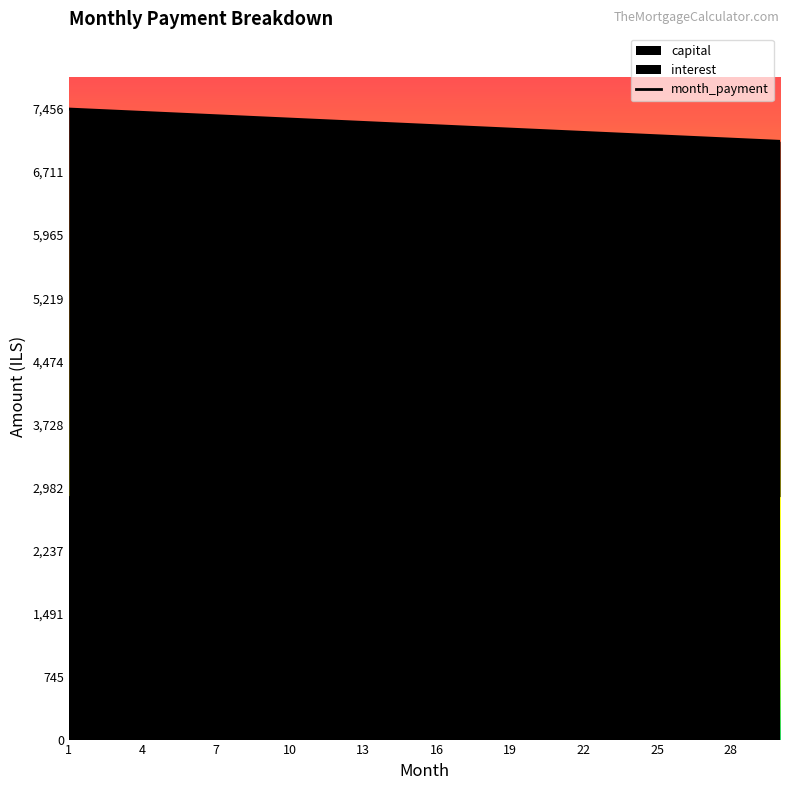

The value of month_payment at 10 is 3272.9. True or false?

False